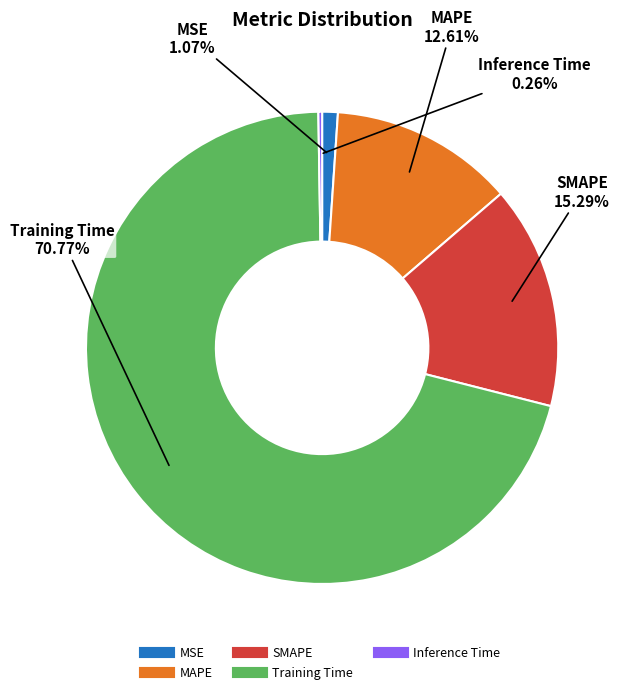

To the nearest percent, what is the average slice percentage?

20%